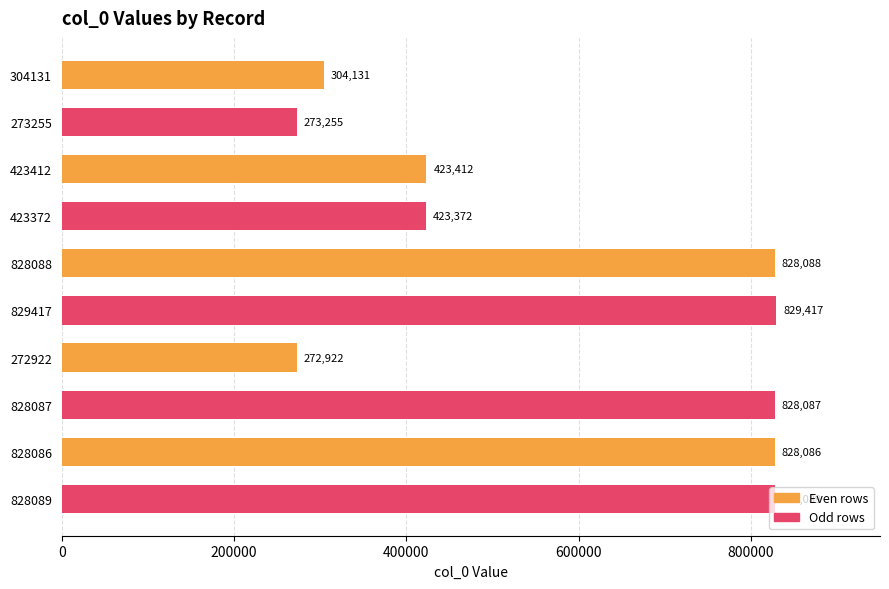

What is the average value?

583886